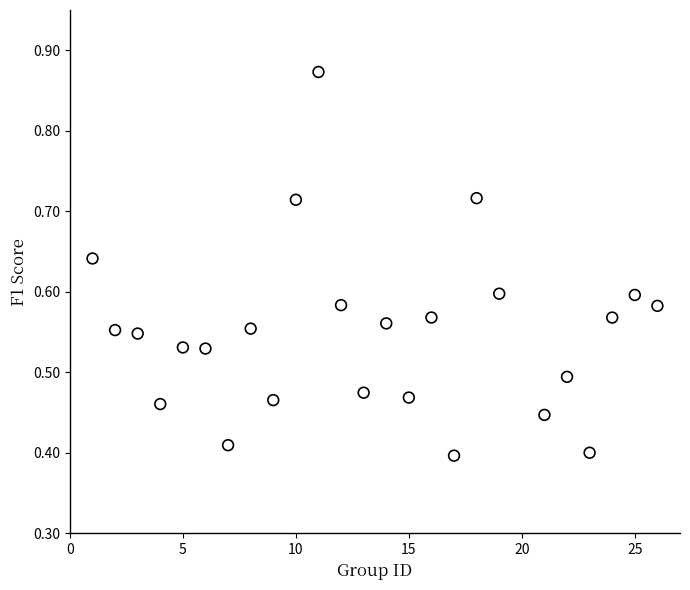

What is the range of X values (max minus min)?

25.0